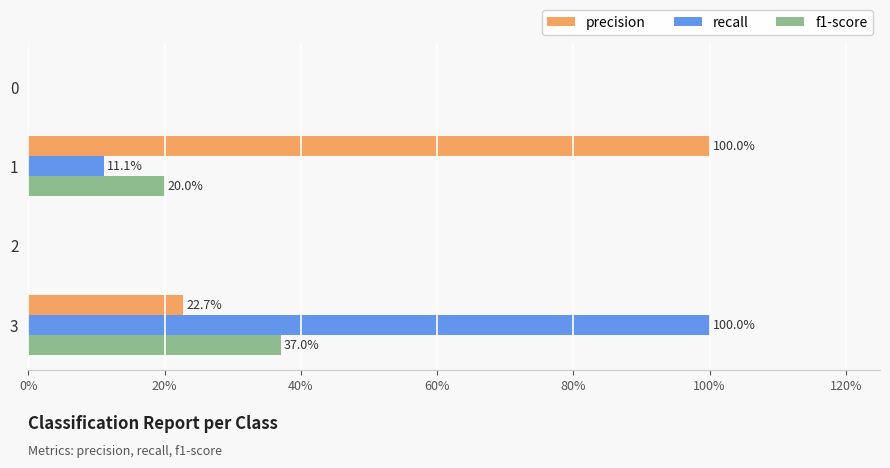

What are all the series names shown in the legend?

precision, recall, f1-score